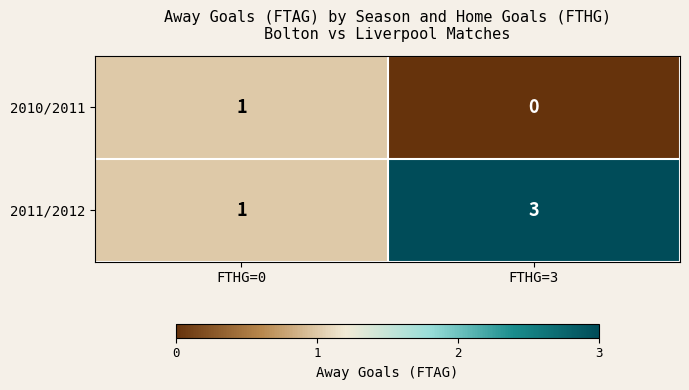

What is the sum of the 2011/2012 values at FTHG=0 and FTHG=3?

4